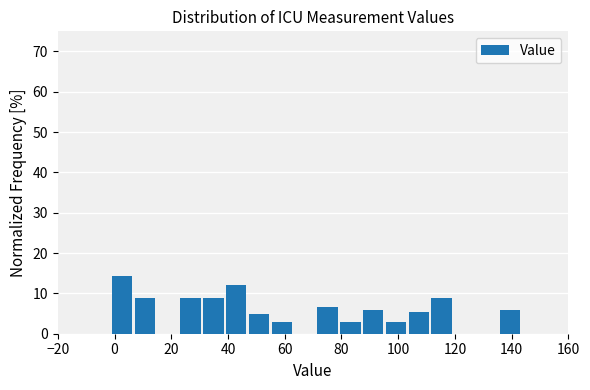

Which range on the x-axis has the tallest bar?

0 to 8